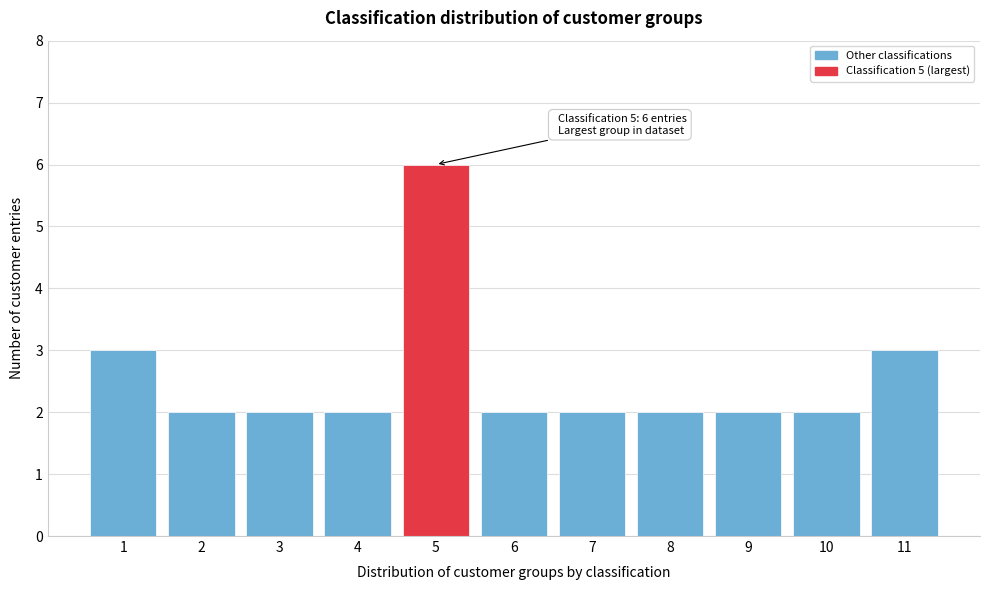

Reading left to right, list all the values displayed in this chart.

3	2	2	2	6	2	2	2	2	2	3